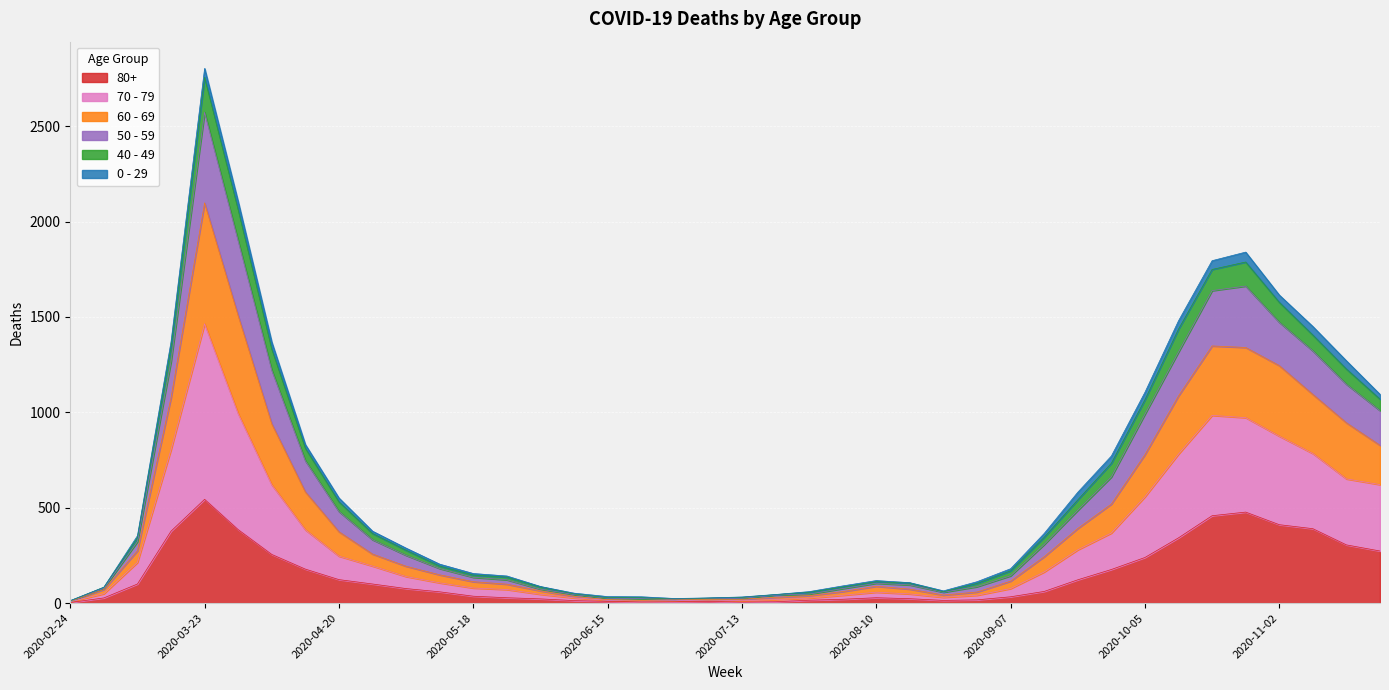

At which category is the sum across all series the highest?

2020-03-23